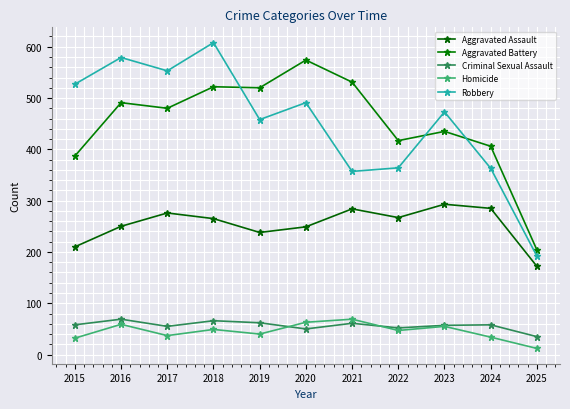

What is the sum of the Homicide values at 2025 and 2022?

59